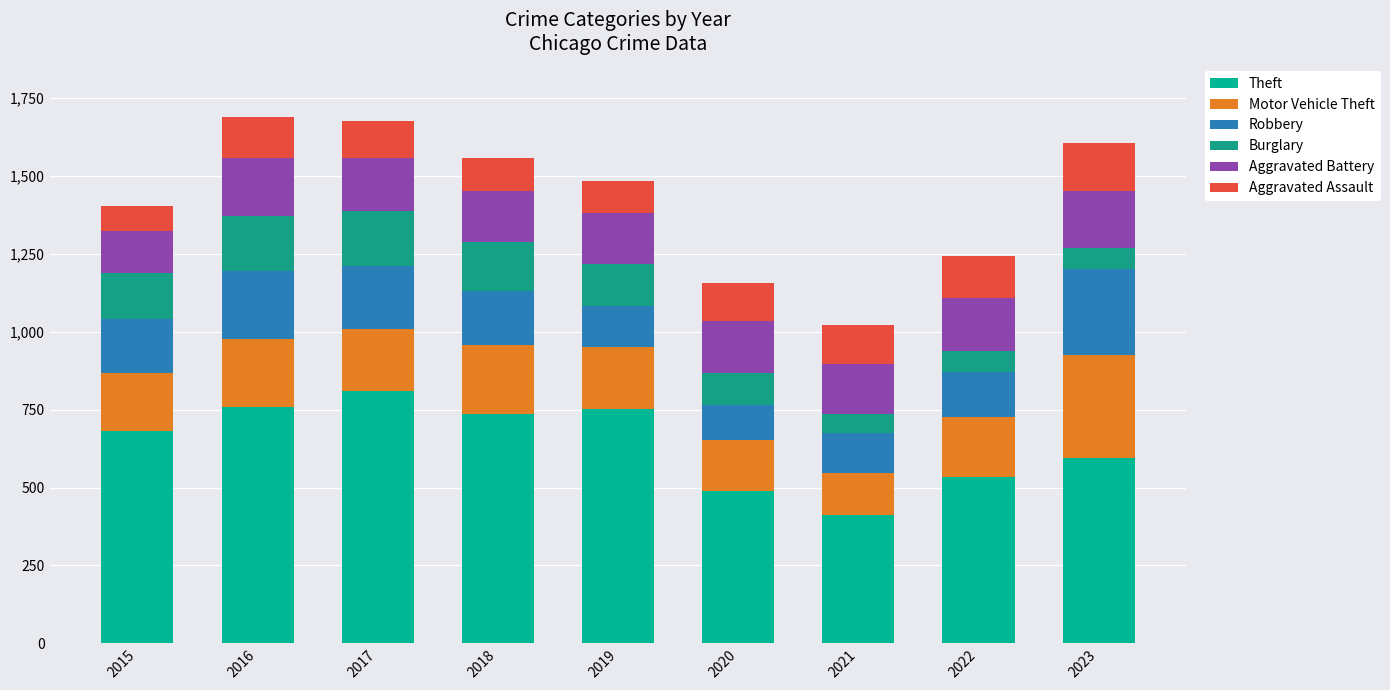

Does the chart contain stacked bars?

Yes